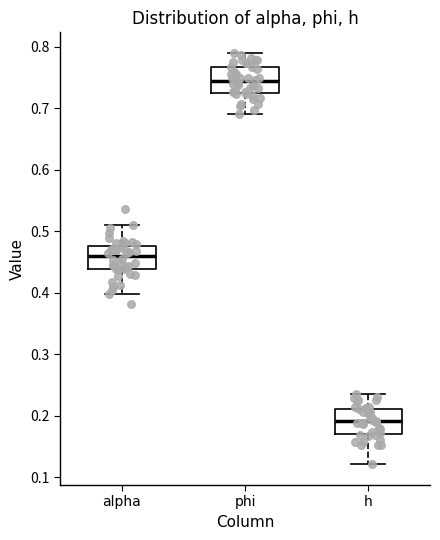

Reading left to right, read every box against the y-axis: the position of its median line, the range the box covers, and the ends of its whiskers. The values are not printed on the chart, so give them approximately, as read against the axis.

alpha: median 0.46, box 0.44 to 0.48, whiskers 0.40 to 0.51
phi: median 0.74, box 0.73 to 0.77, whiskers 0.69 to 0.79
h: median 0.19, box 0.17 to 0.21, whiskers 0.12 to 0.24